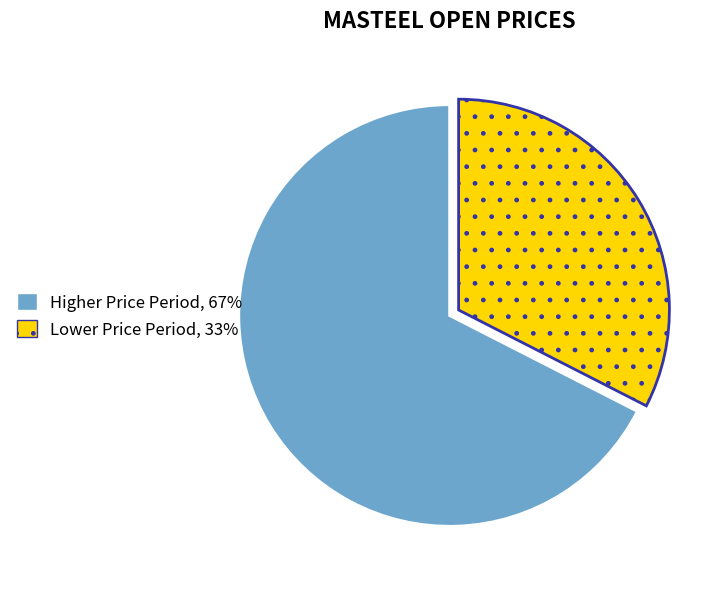

How many slices are in this pie chart?

2